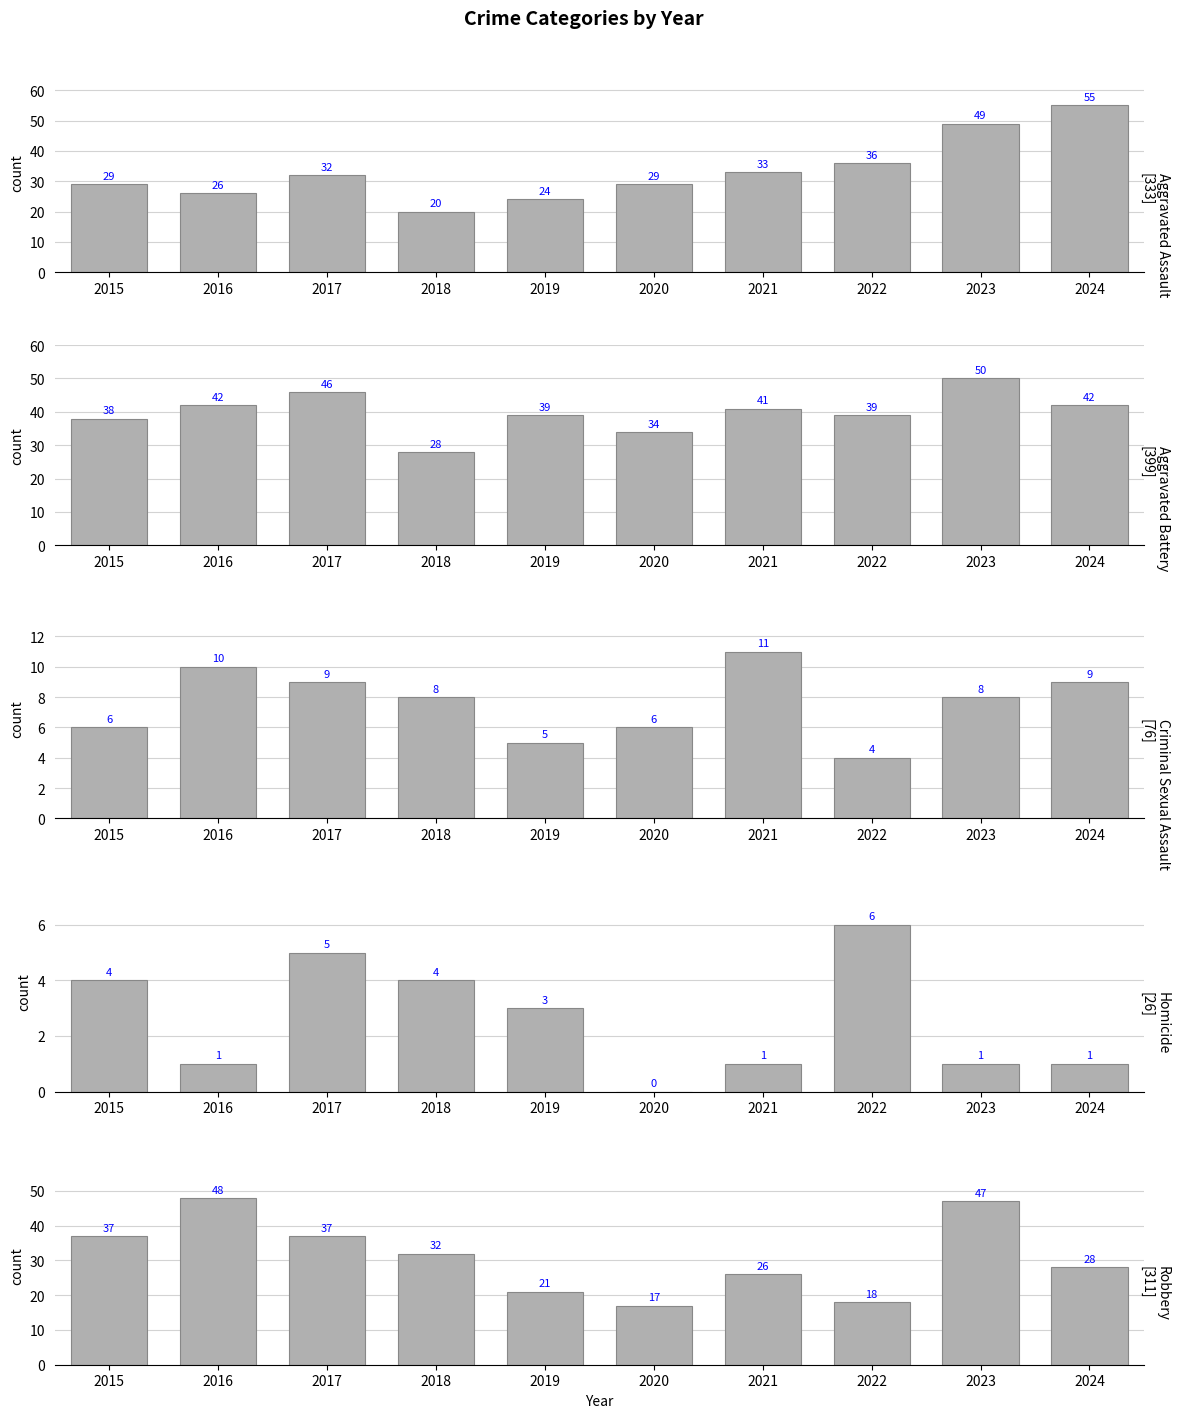

At which category is the sum across all series the highest?

2023